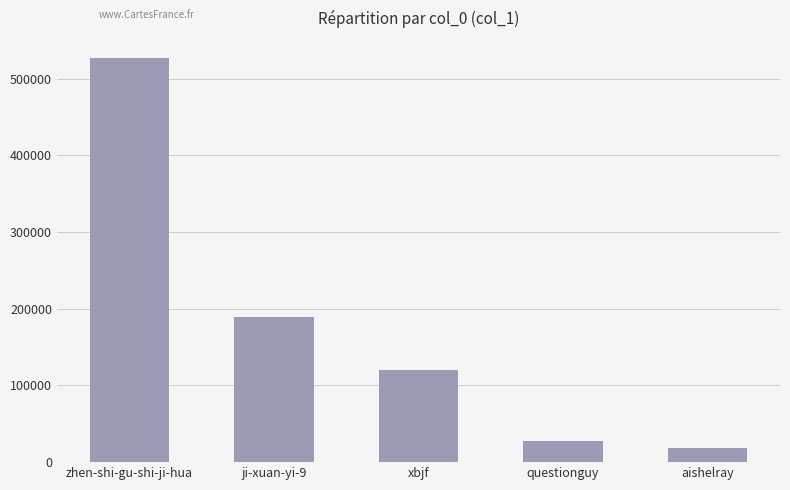

At which label is the value closest to 272583?

ji-xuan-yi-9